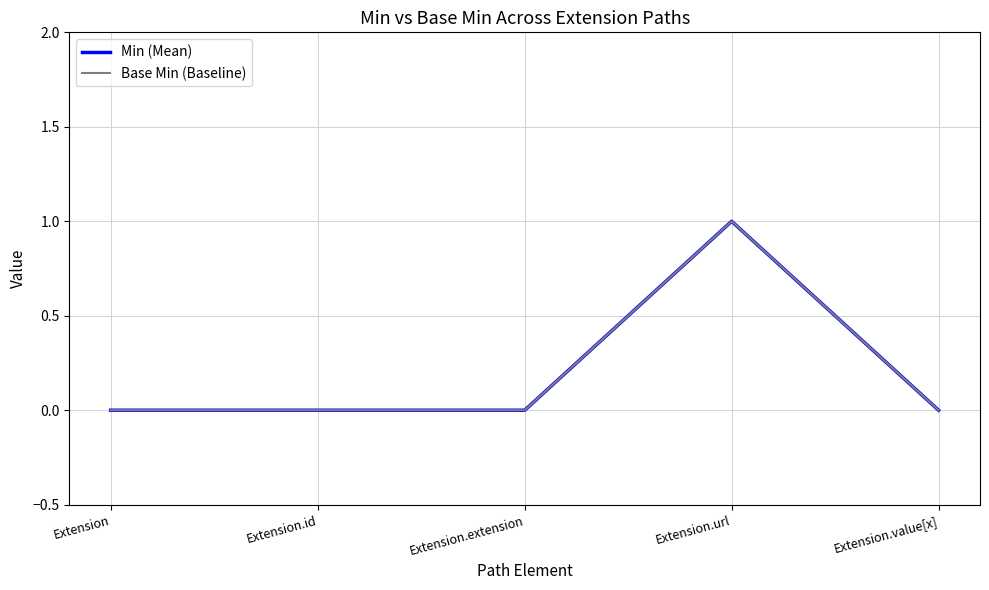

True or false: Min (Mean) and Base Min (Baseline) cross at least once.

False